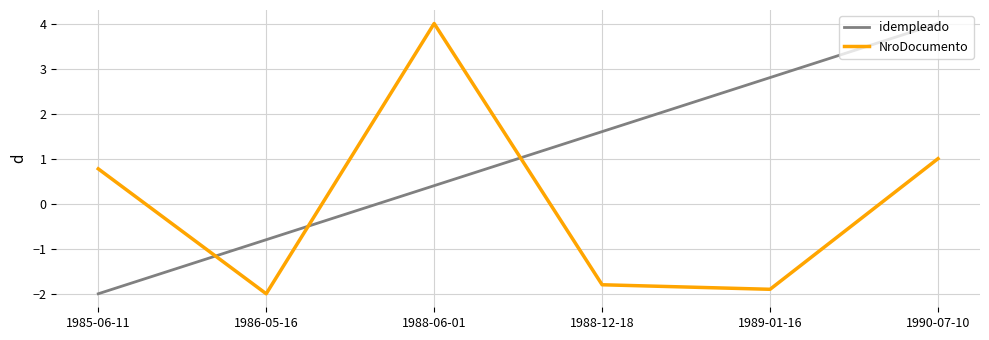

True or false: idempleado and NroDocumento cross at least once.

True